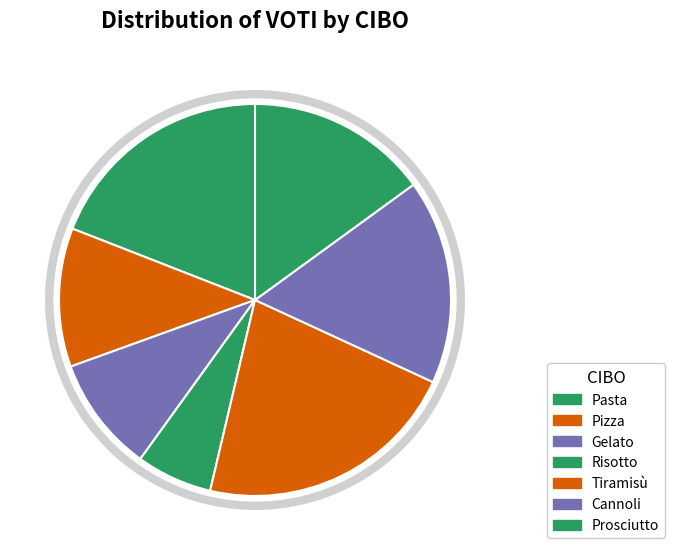

Is Gelato the majority of the pie?

No